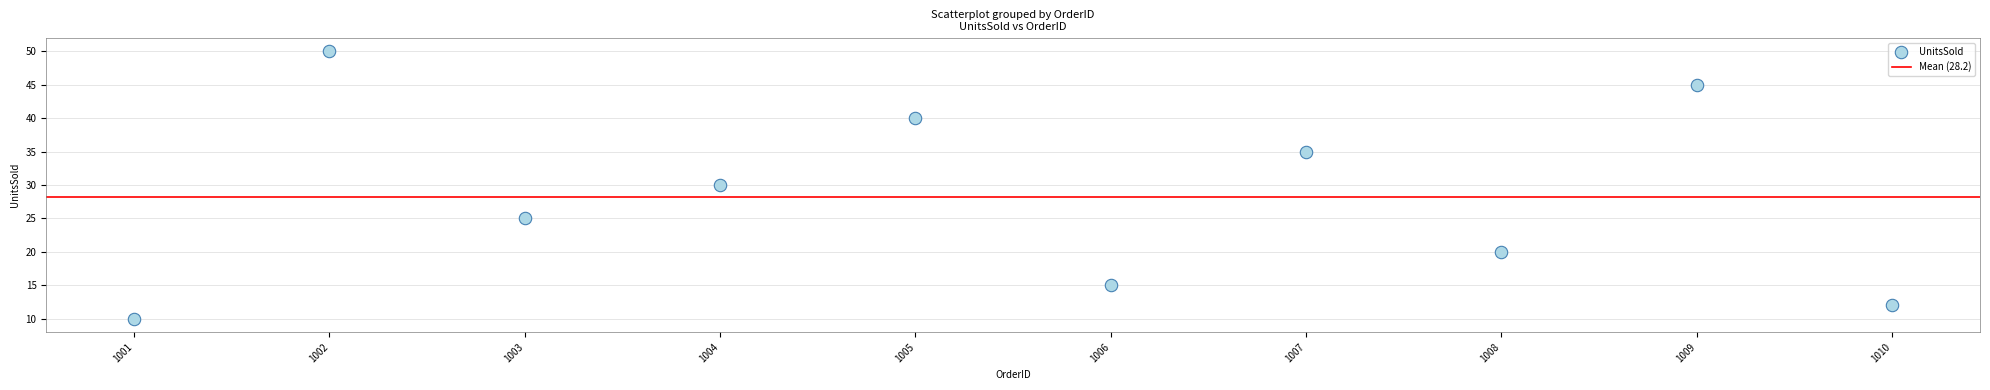

What is the average Y value?

28